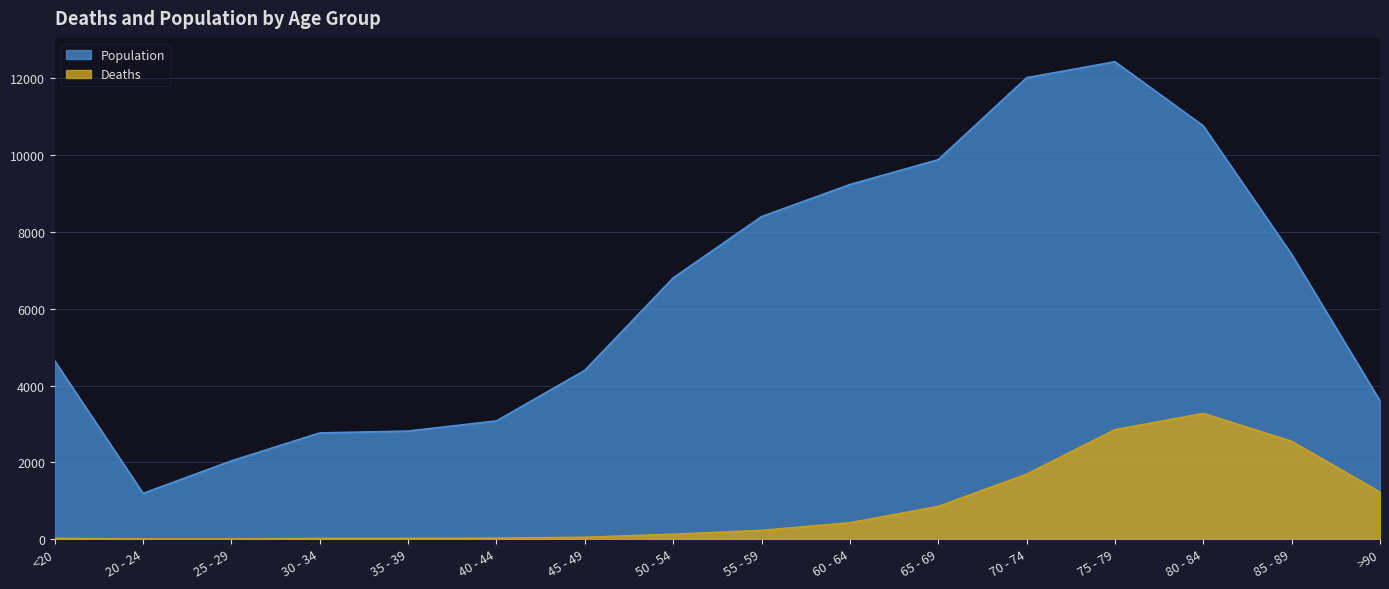

Is the value of Deaths at 70 - 74 greater than the value of Population at 85 - 89?

No